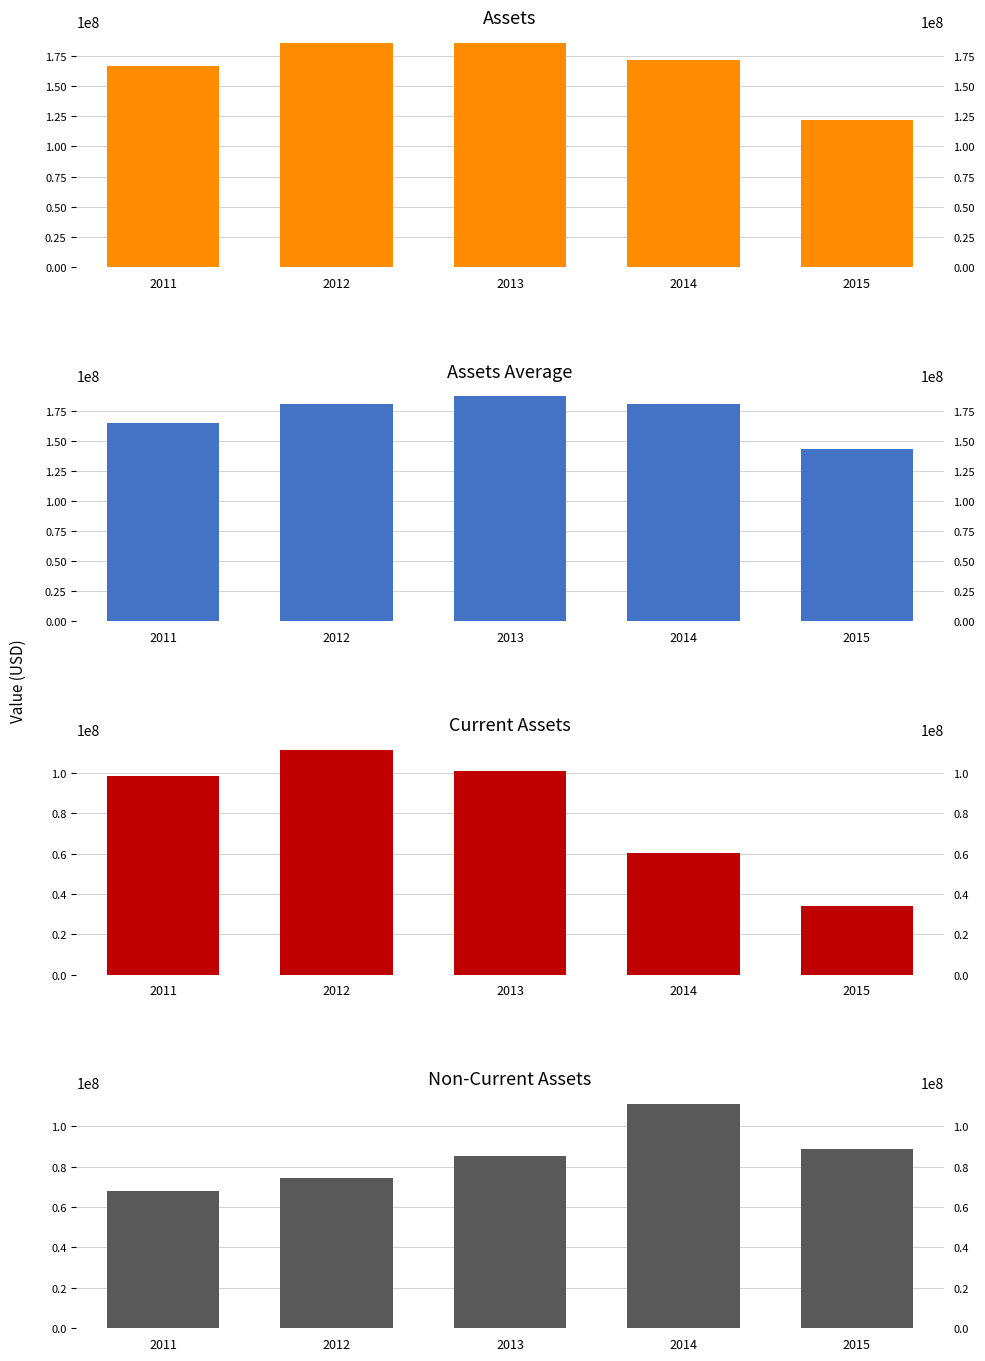

How many bars are there in total?

20